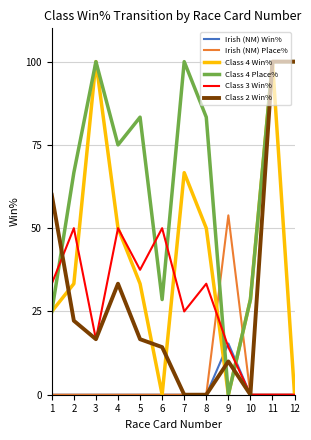

At which category is the sum across all series the highest?

11